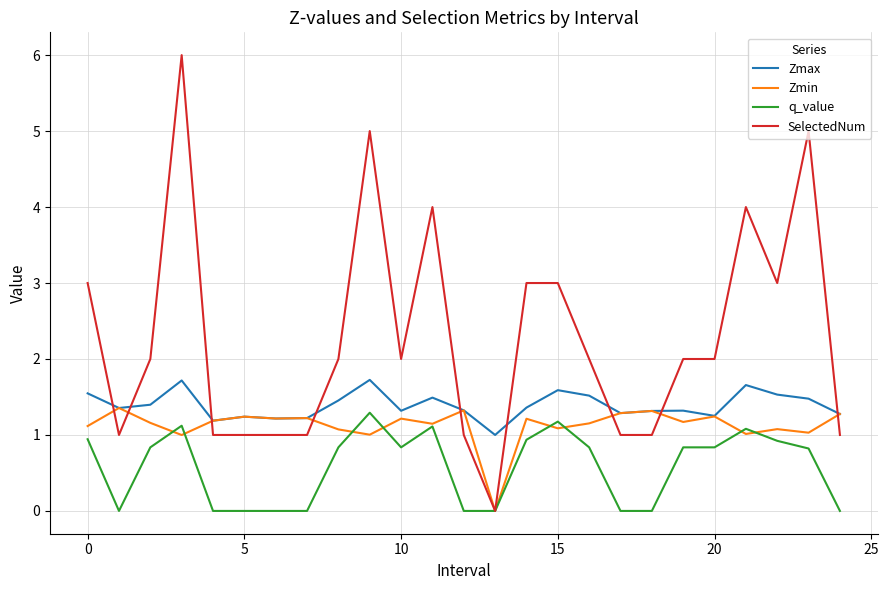

Which series has the widest spread of values?

SelectedNum